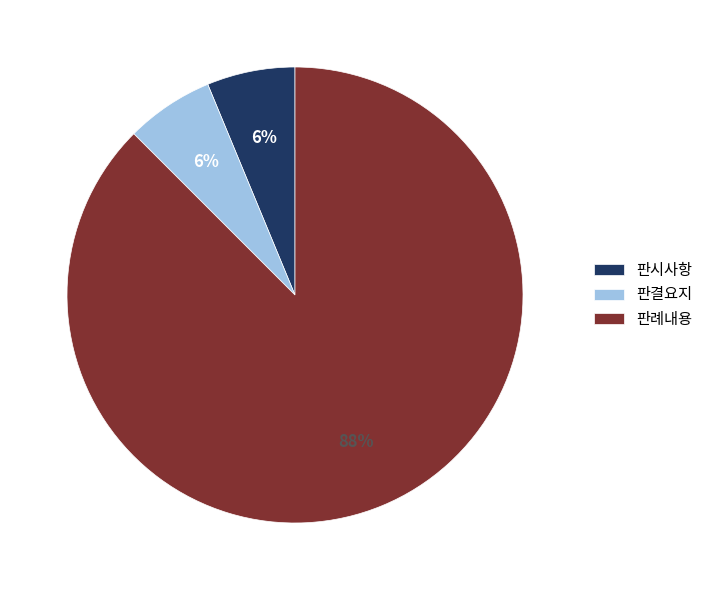

Is the sum of 판결요지 and 판시사항 greater than half?

No